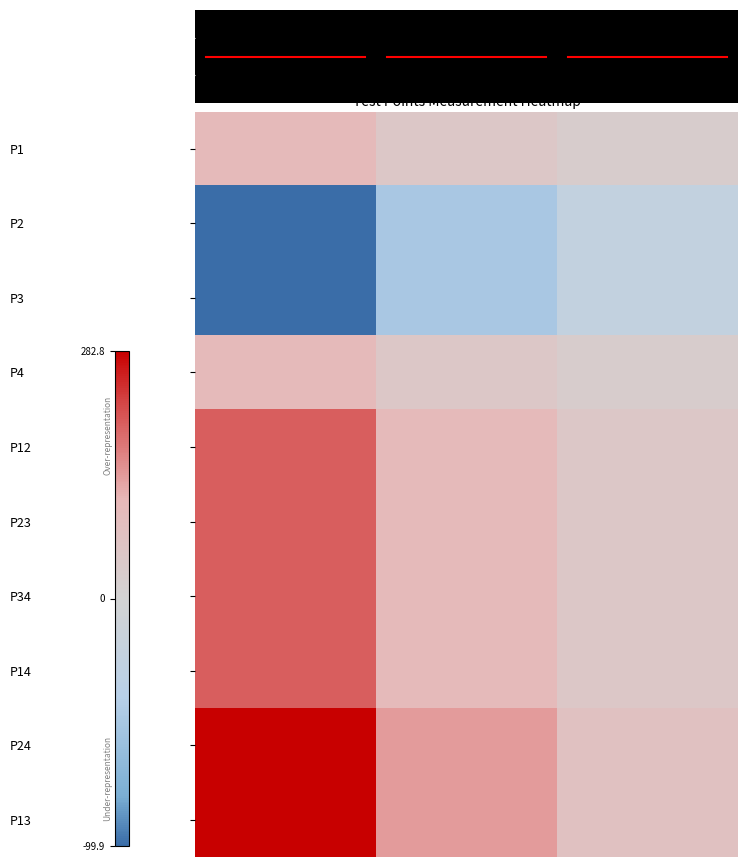

Reading left to right, transcribe all the data shown in this chart.

P1: 100.1	50.1	25.1
P2: -99.9	-49.9	-24.9
P3: -99.8	-49.8	-24.8
P4: 100.2	50.2	25.2
P12: 200.0	100.0	50.0
P23: 200.0	100.0	50.0
P34: 200.0	100.0	50.0
P14: 200.0	100.0	50.0
P24: 282.8	141.4	70.7
P13: 282.8	141.4	70.7